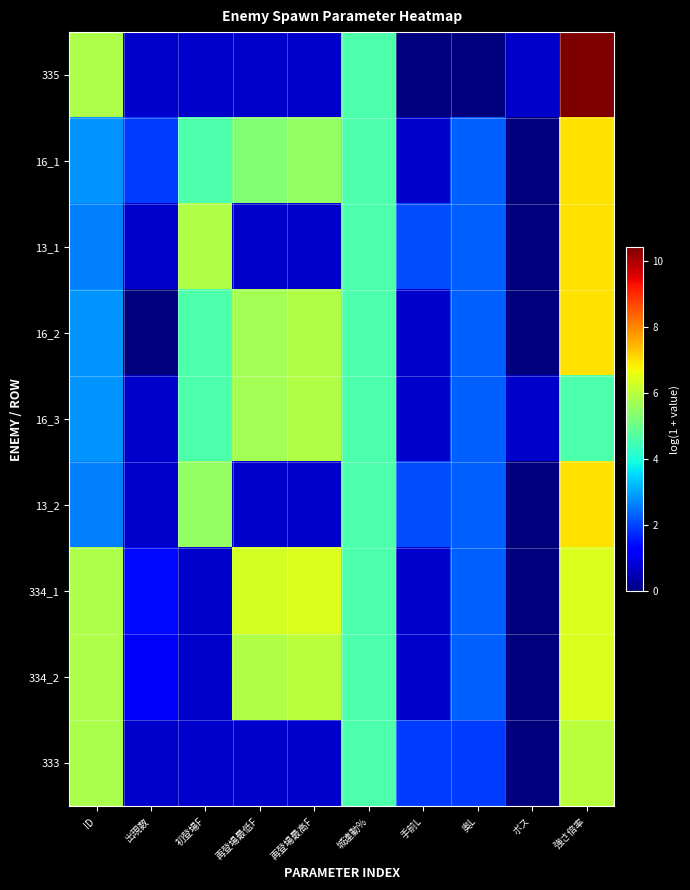

Which series changed the most between 城連動% and 強さ倍率?

335